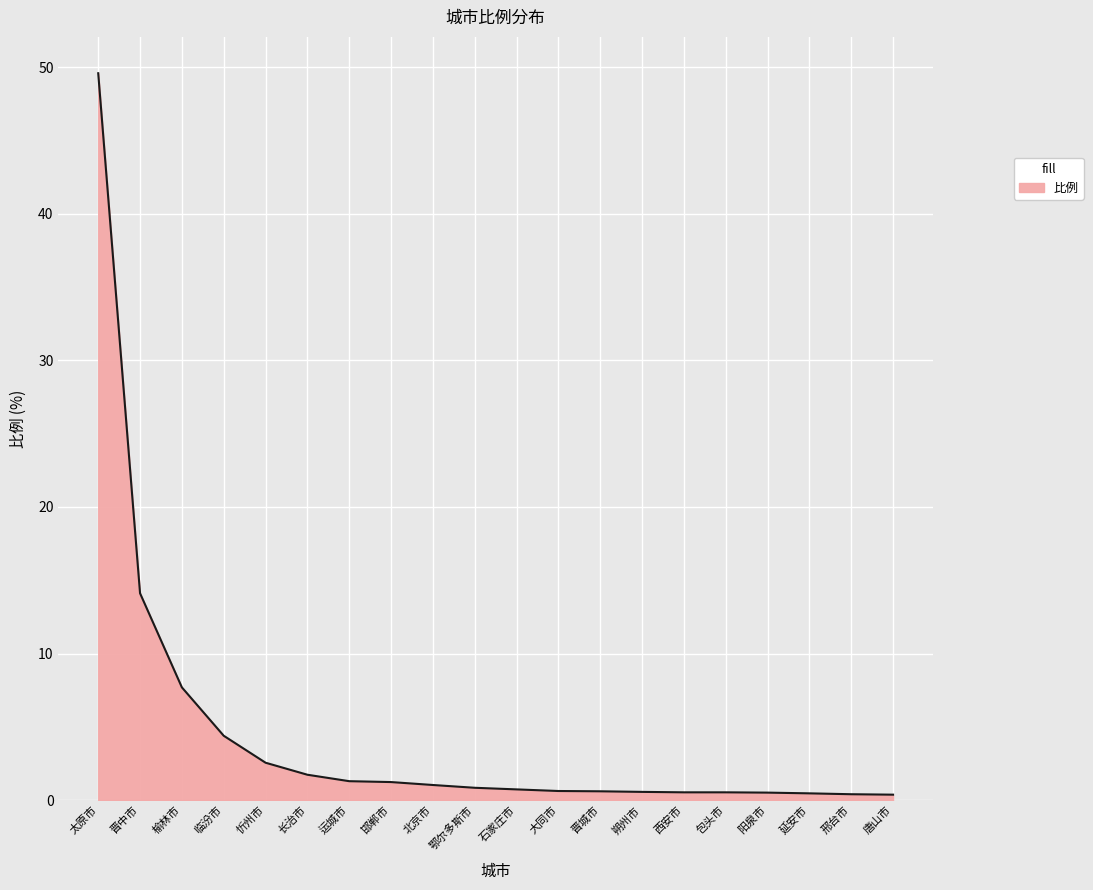

Which has a higher value, 石家庄市 or 长治市?

长治市